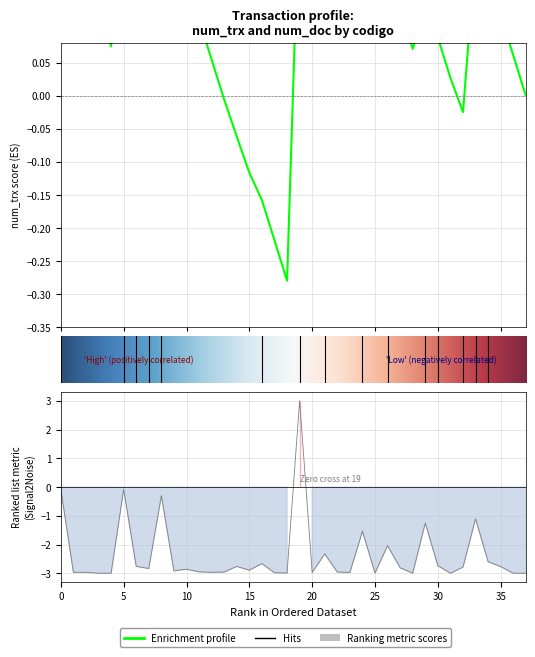

How many positive values are there?

1